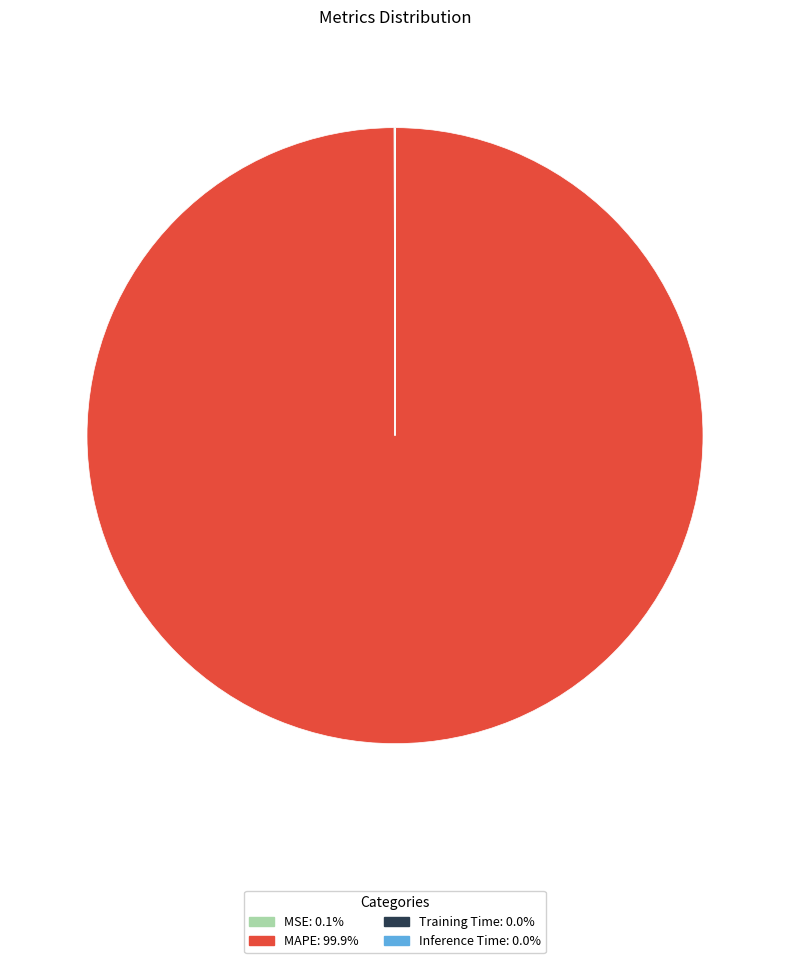

What is the largest slice in the pie chart?

MAPE